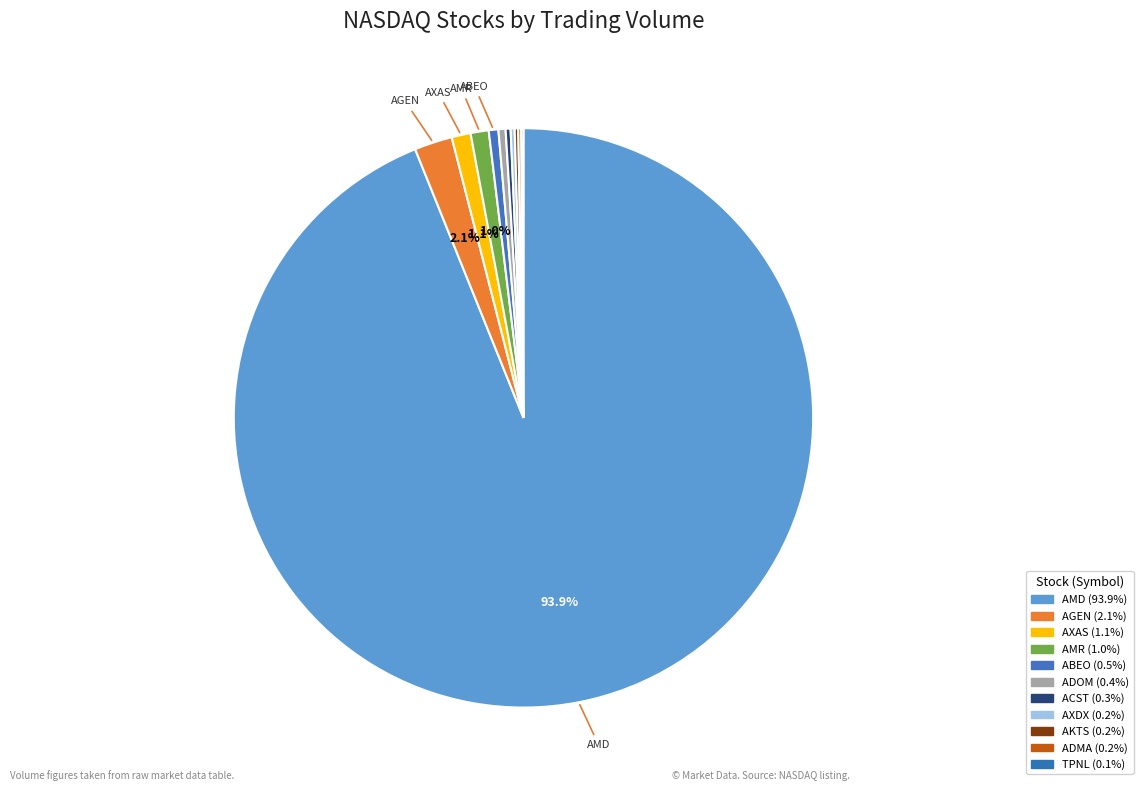

Rank the categories by value from highest to lowest.

Advanced Micro Devices, Agenus, Abraxas Petroleum, Alta Mesa Resources, Abeona Therapeutics, ADOMANI, Acasti Pharma, Accelerate Diagnostics, Akoustis Technologies, ADMA Biologics, 3PEA International